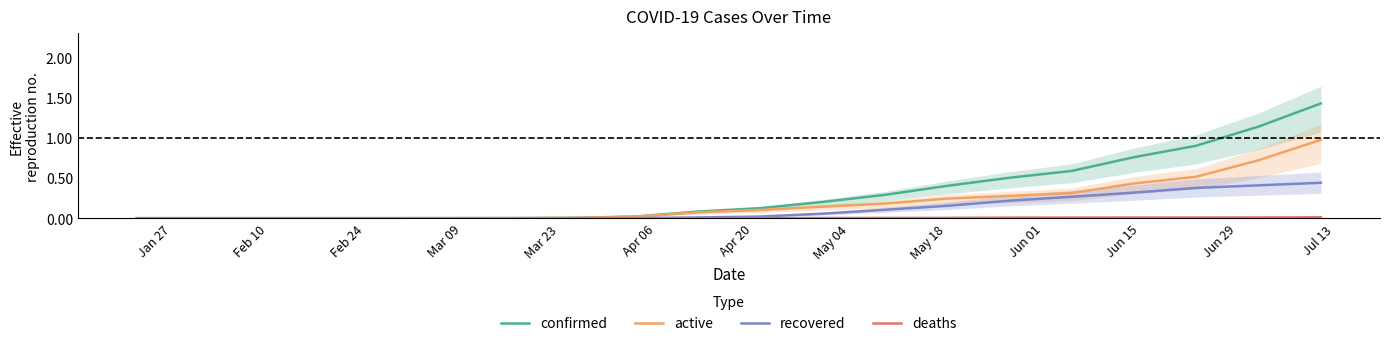

What is the sum of all recovered values?

2.4